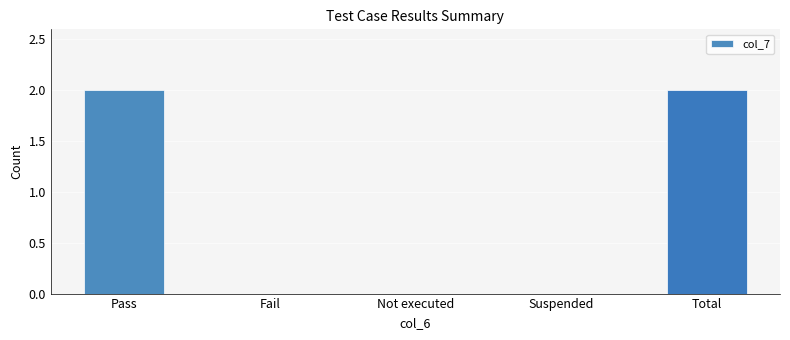

What is the sum of all values?

4